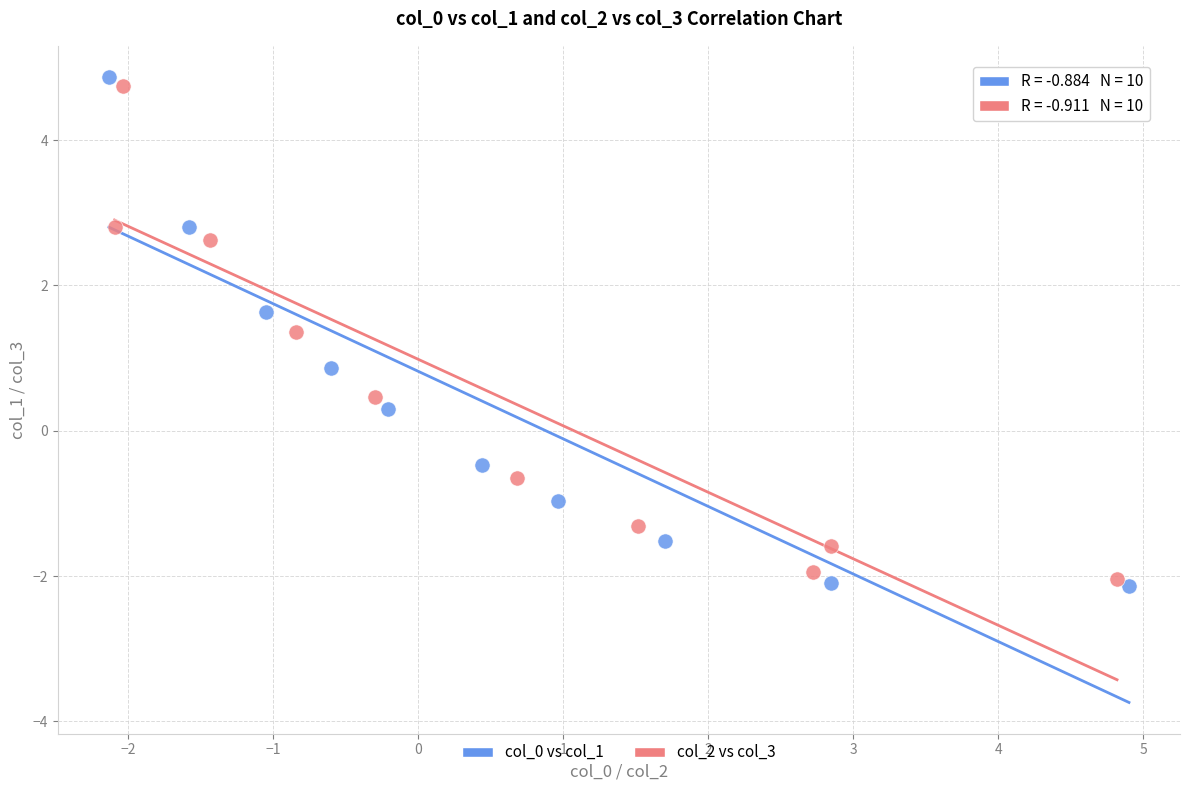

Which series reaches the minimum Y coordinate?

col_0 vs col_1